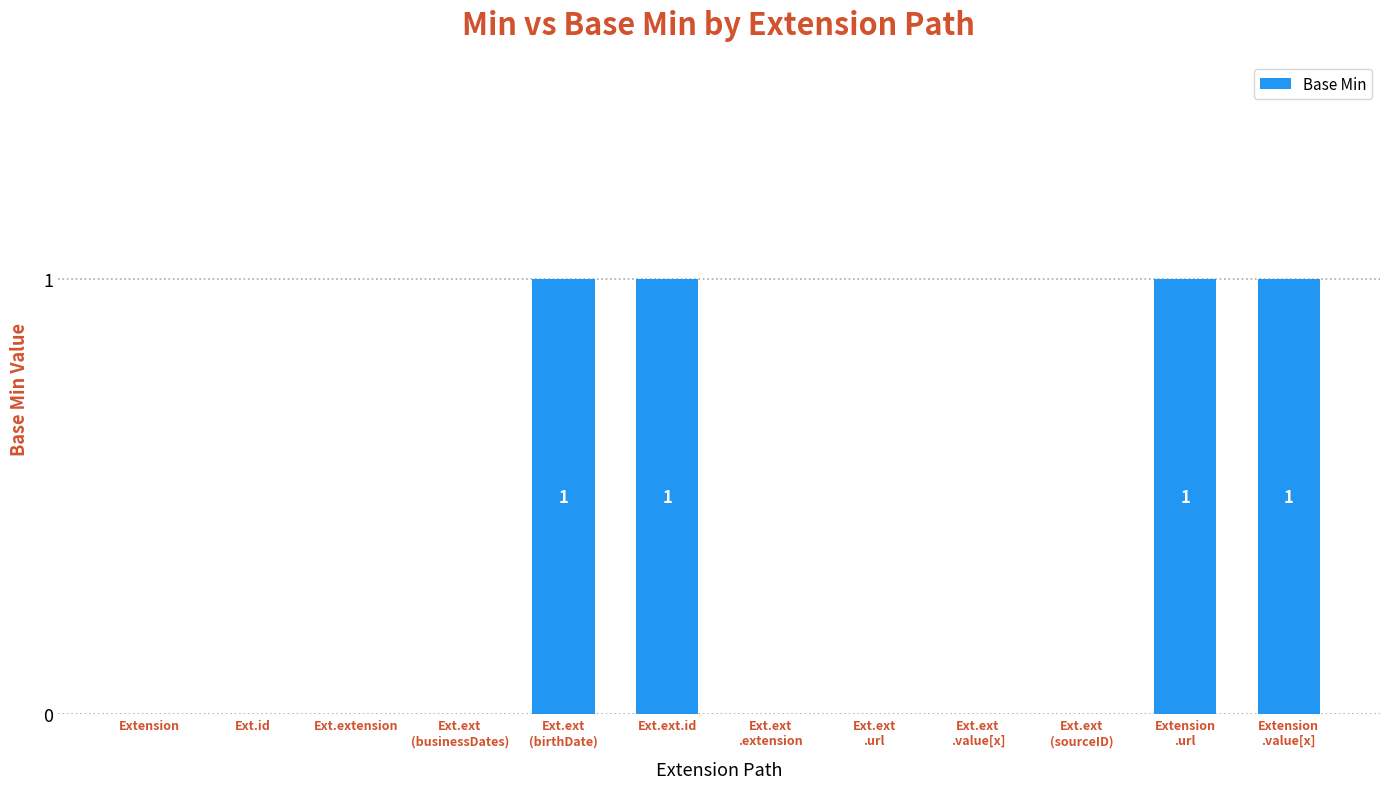

Reading left to right, extract all data points from this chart.

0	0	0	0	1	1	0	0	0	0	1	1